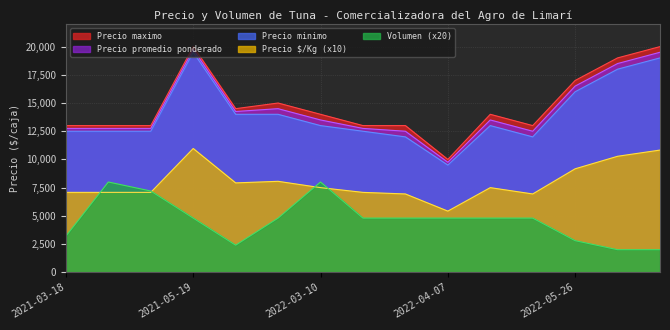

What is the difference between the maximum and second lowest values in the Precio $/Kg series?

4030